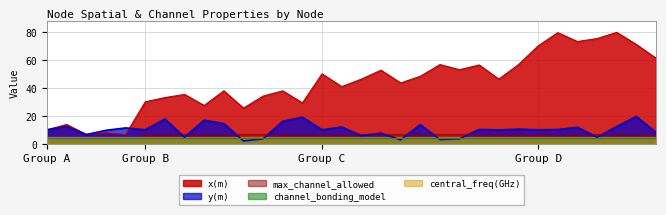

Does the chart have visible grid lines?

Yes